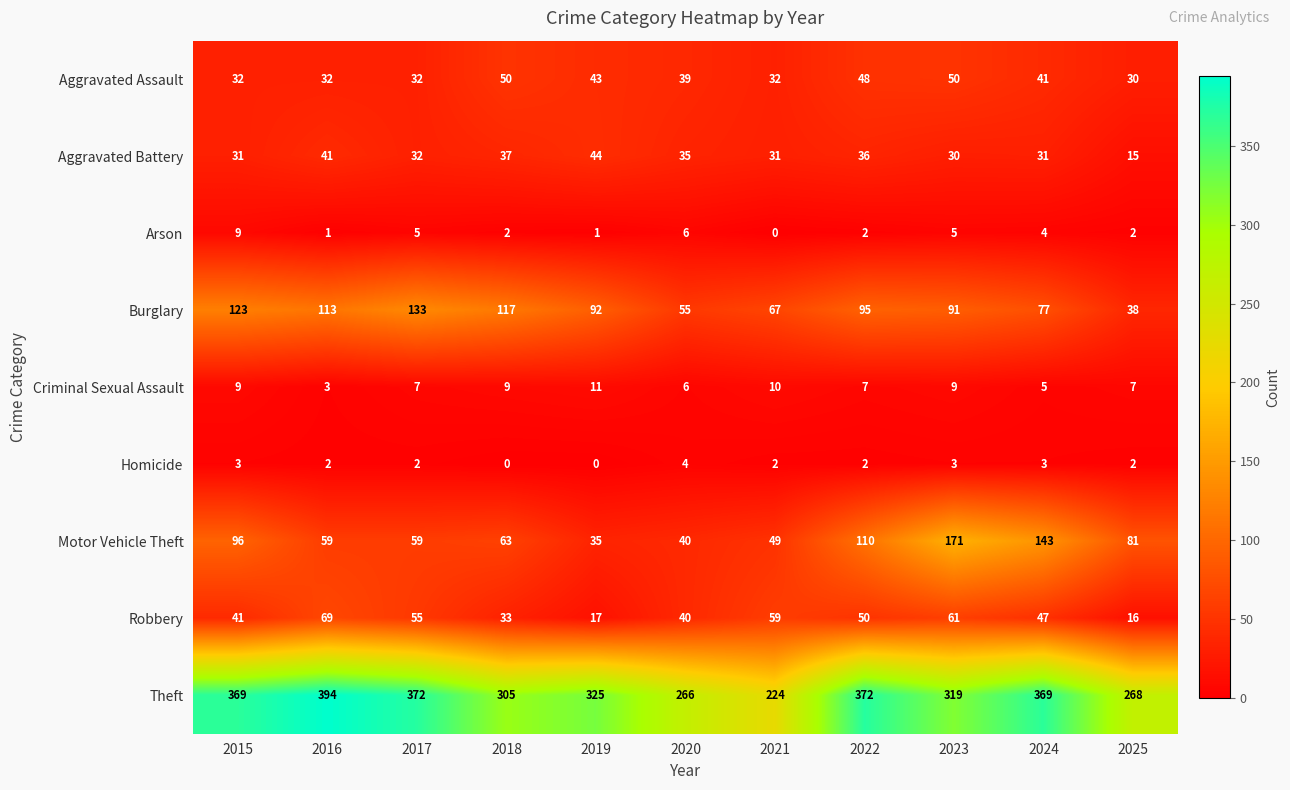

What is the sum of all Criminal Sexual Assault values?

83